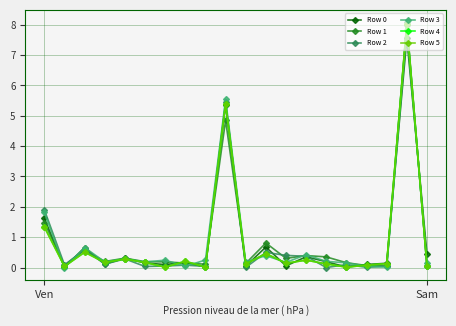

True or false: Row 0 has more than 0 points higher than both neighbors.

True